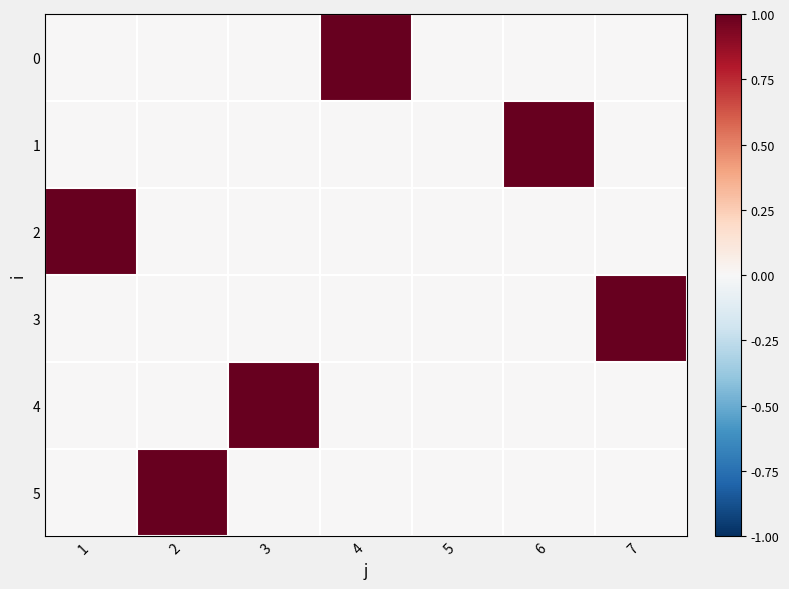

Between 1 and 7, which is larger?

1